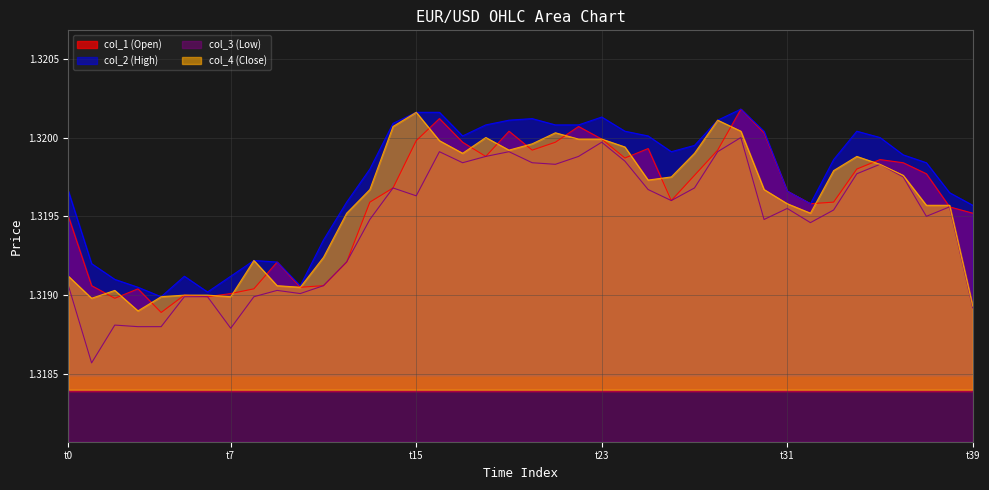

Which series has the largest range (max minus min)?

col_3 (Low)